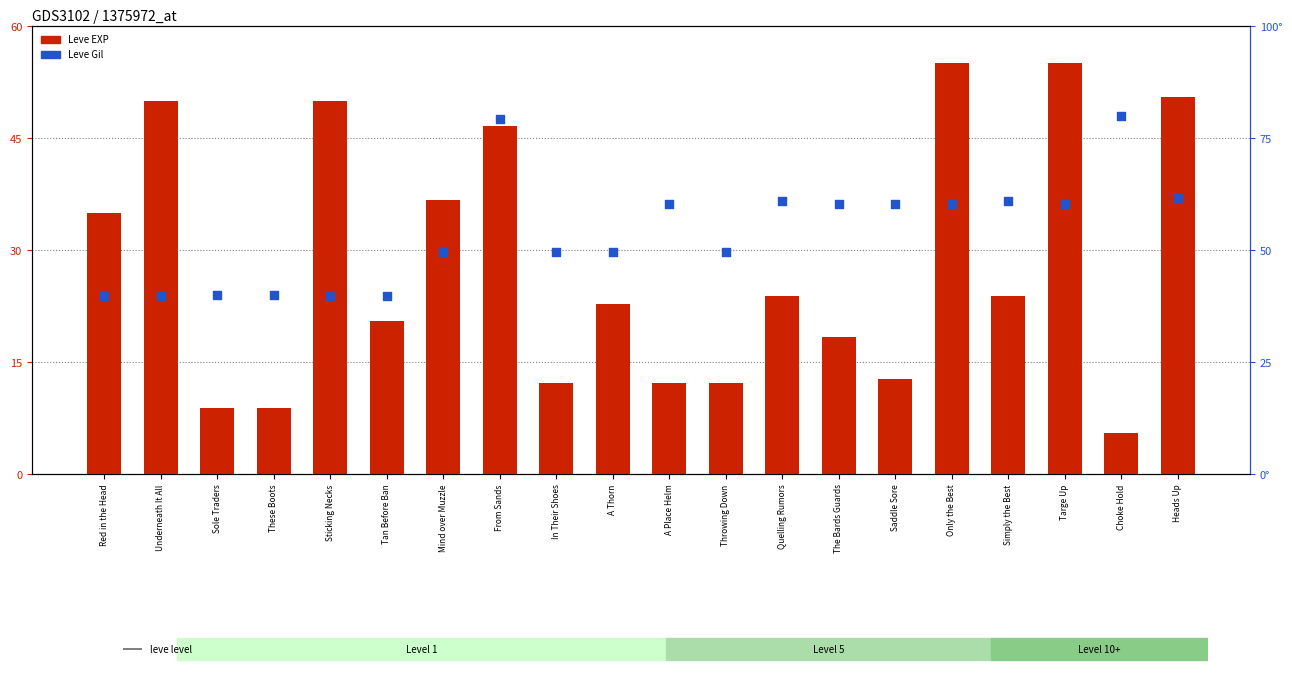

At which category is the sum across all series the highest?

From Sands